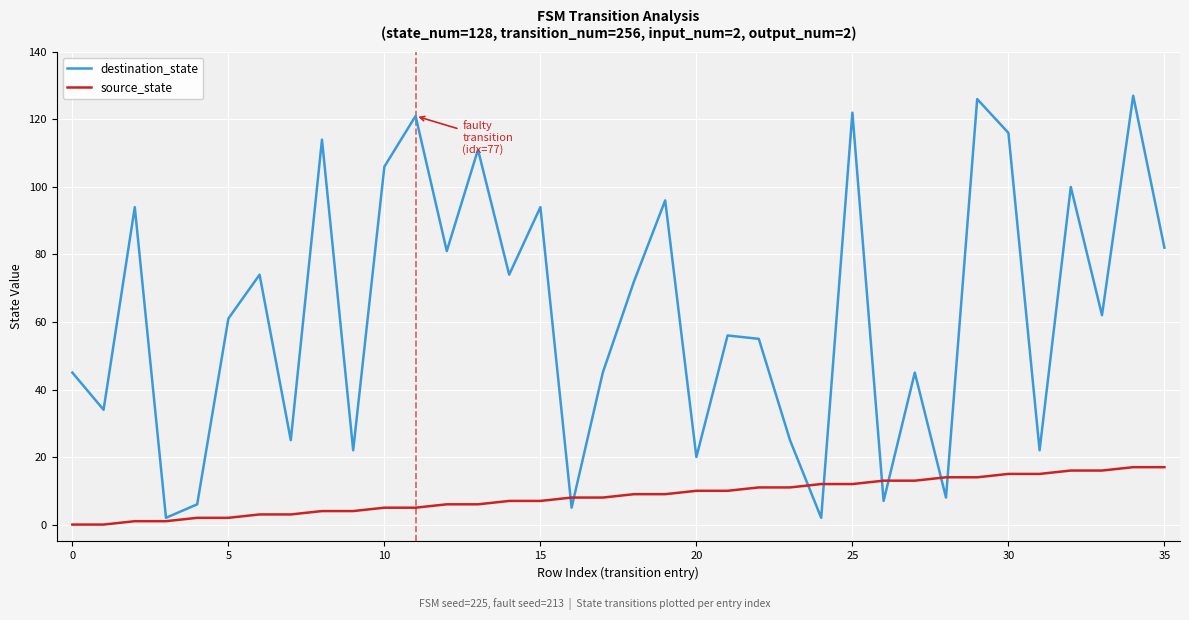

Reading left to right, what are all the values shown in this chart?

destination_state: 45	34	94	2	6	61	74	25	114	22	106	121	81	111	74	94	5	45	72	96	20	56	55	25	2	122	7	45	8	126	116	22	100	62	127	82
source_state: 0	0	1	1	2	2	3	3	4	4	5	5	6	6	7	7	8	8	9	9	10	10	11	11	12	12	13	13	14	14	15	15	16	16	17	17